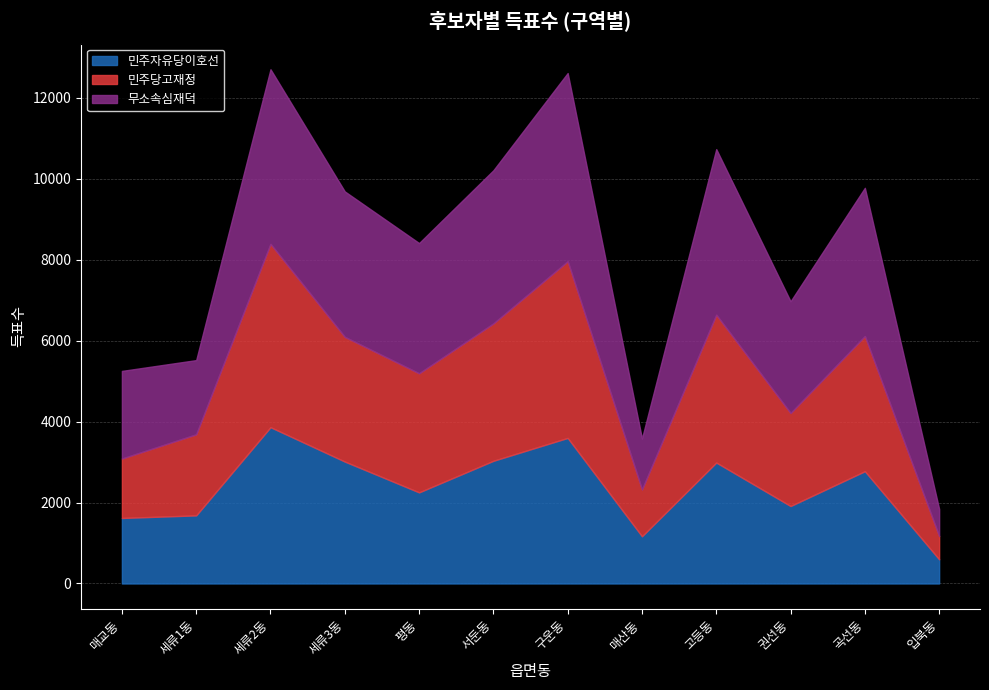

What is the difference between the 무소속심재덕 values at 고등동 and 입북동?

3419